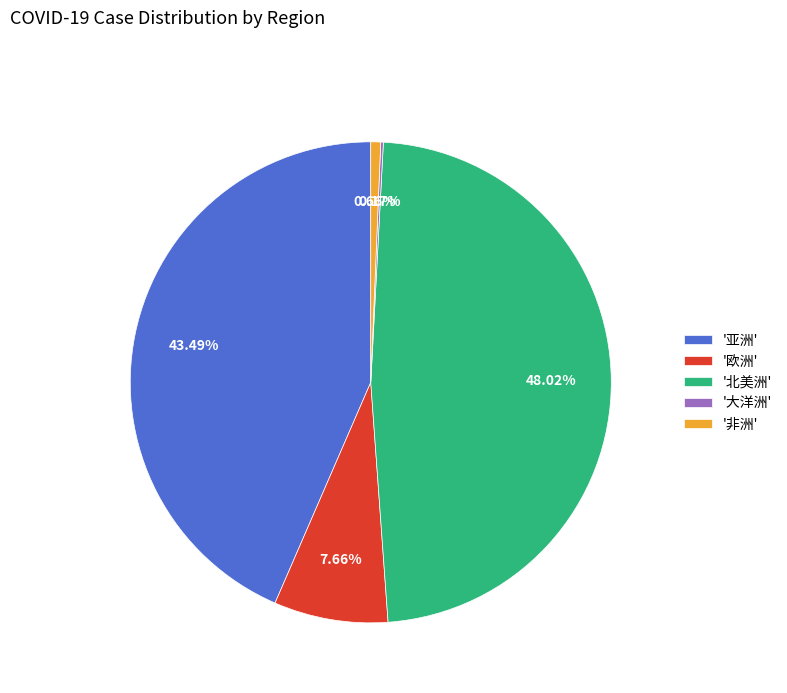

Is there a majority slice in this chart?

No